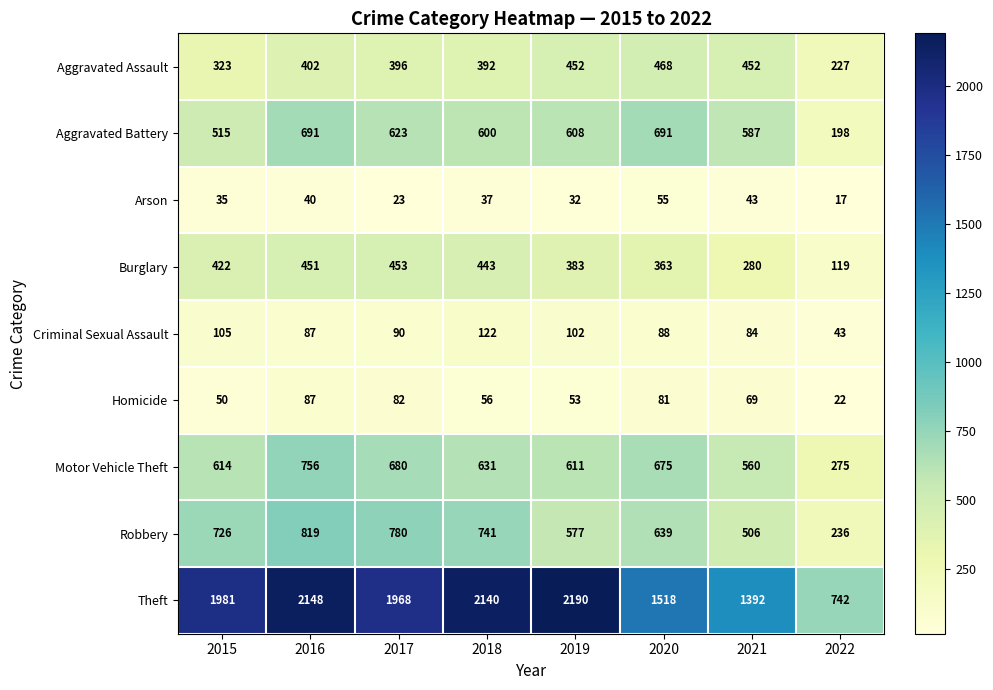

At which label does Criminal Sexual Assault first exceed 90?

2015